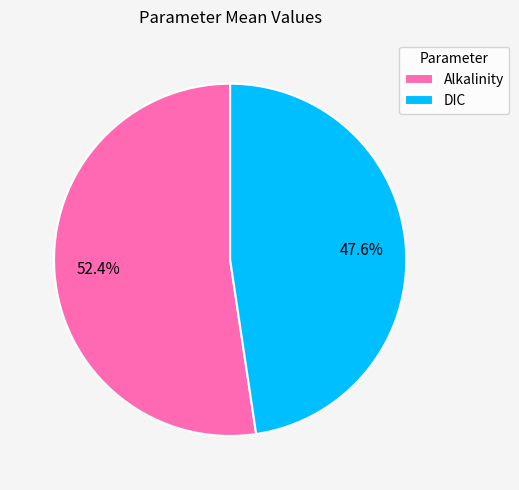

Approximately how many times larger is the value at Alkalinity compared to DIC?

1.1